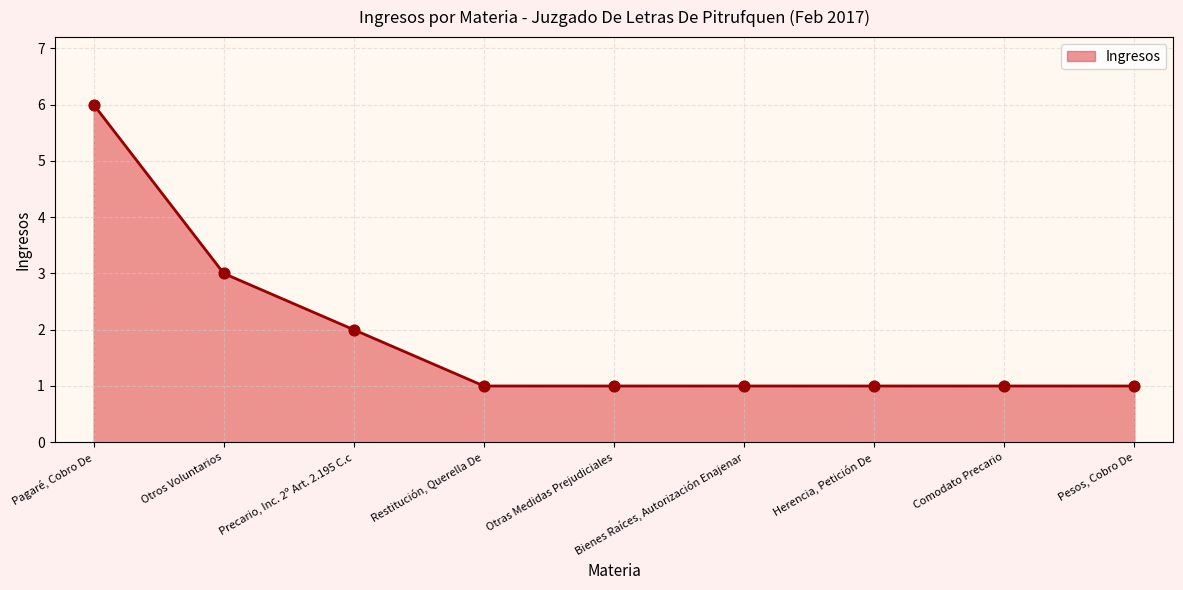

What is the ratio of the value at Otras Medidas Prejudiciales to the value at Herencia, Petición De?

1.0